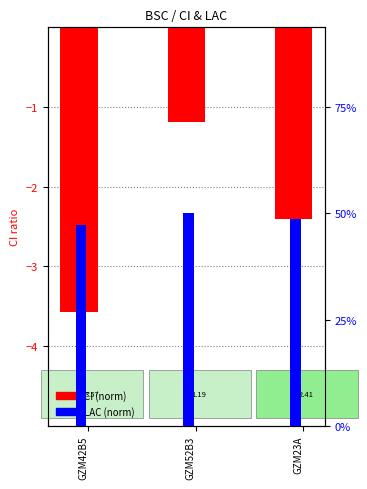

Between GZM42B5 and GZM23A, which series saw the biggest shift?

CI (norm)